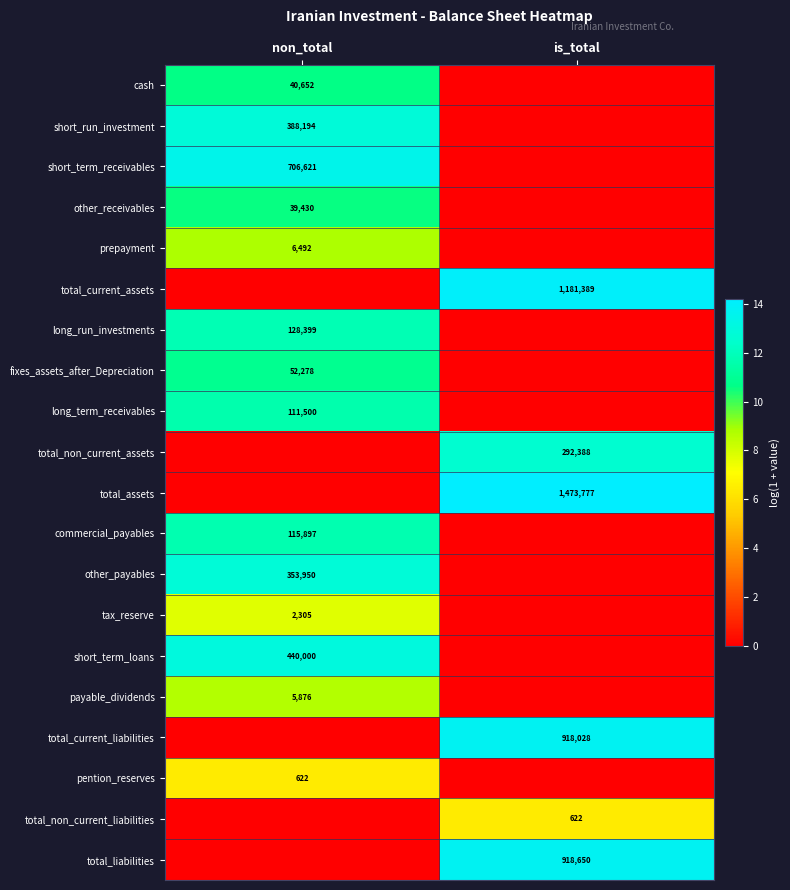

The total_non_current_assets series shows 292388 at is_total. True or false?

True